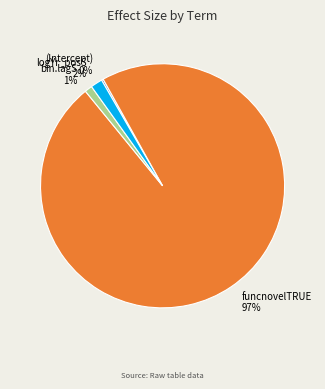

True or false: bin.lagS accounts for 13% of the total.

False